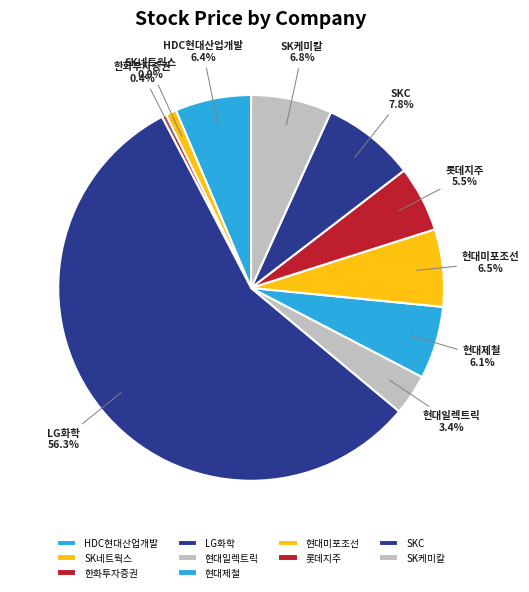

How many segments does this pie chart have?

10